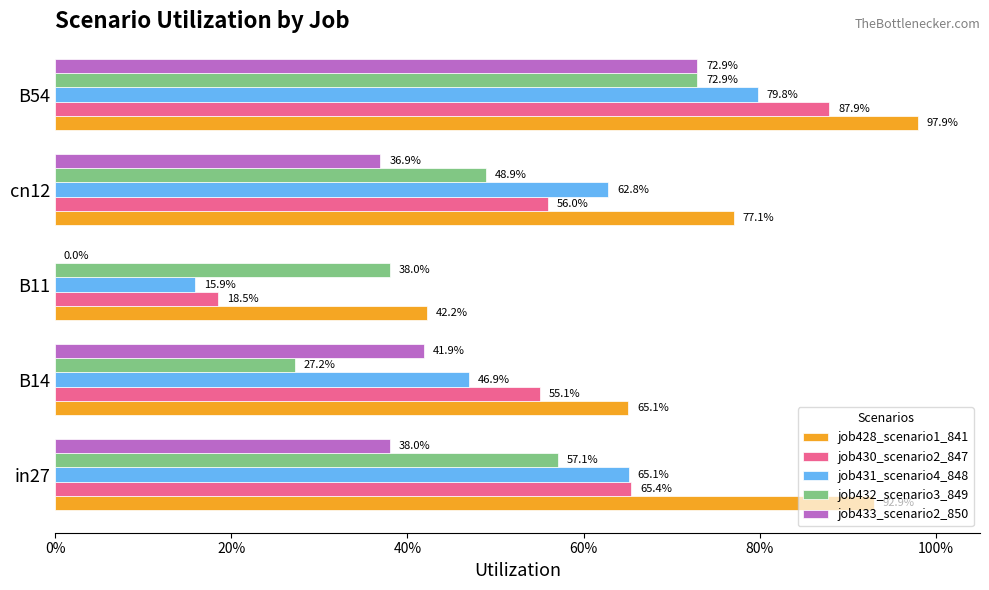

Which series has the largest total across all categories?

job428_scenario1_841